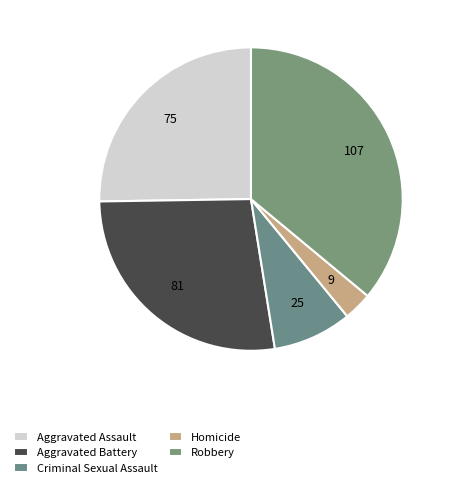

Which slice is the smallest?

Homicide